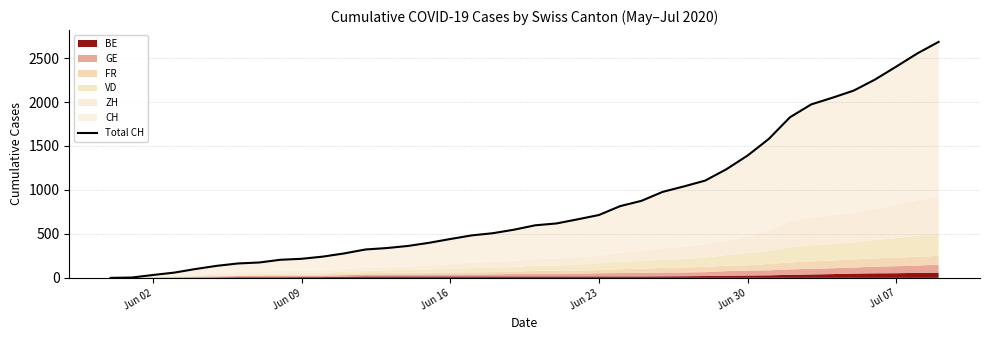

The value at 14 is 611. True or false?

False